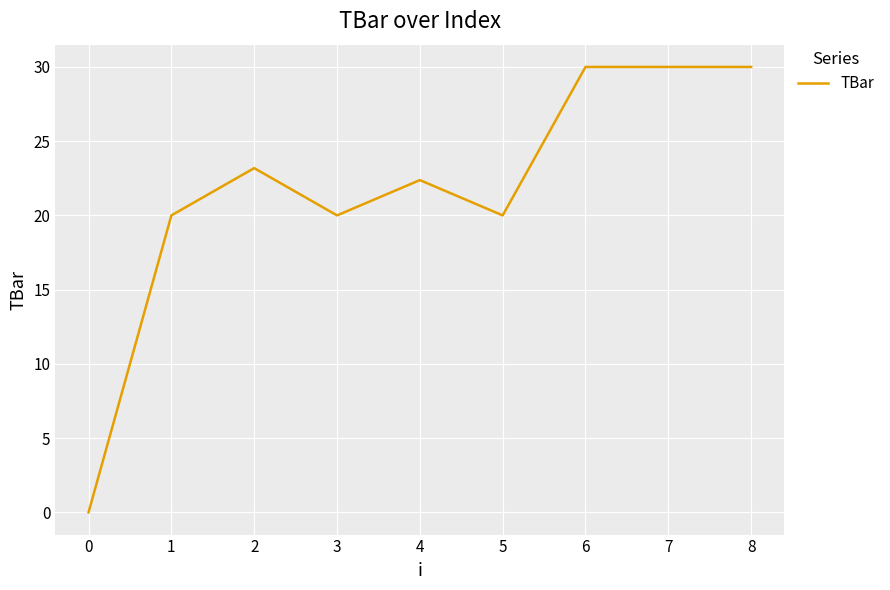

What is the greatest value displayed?

30.0